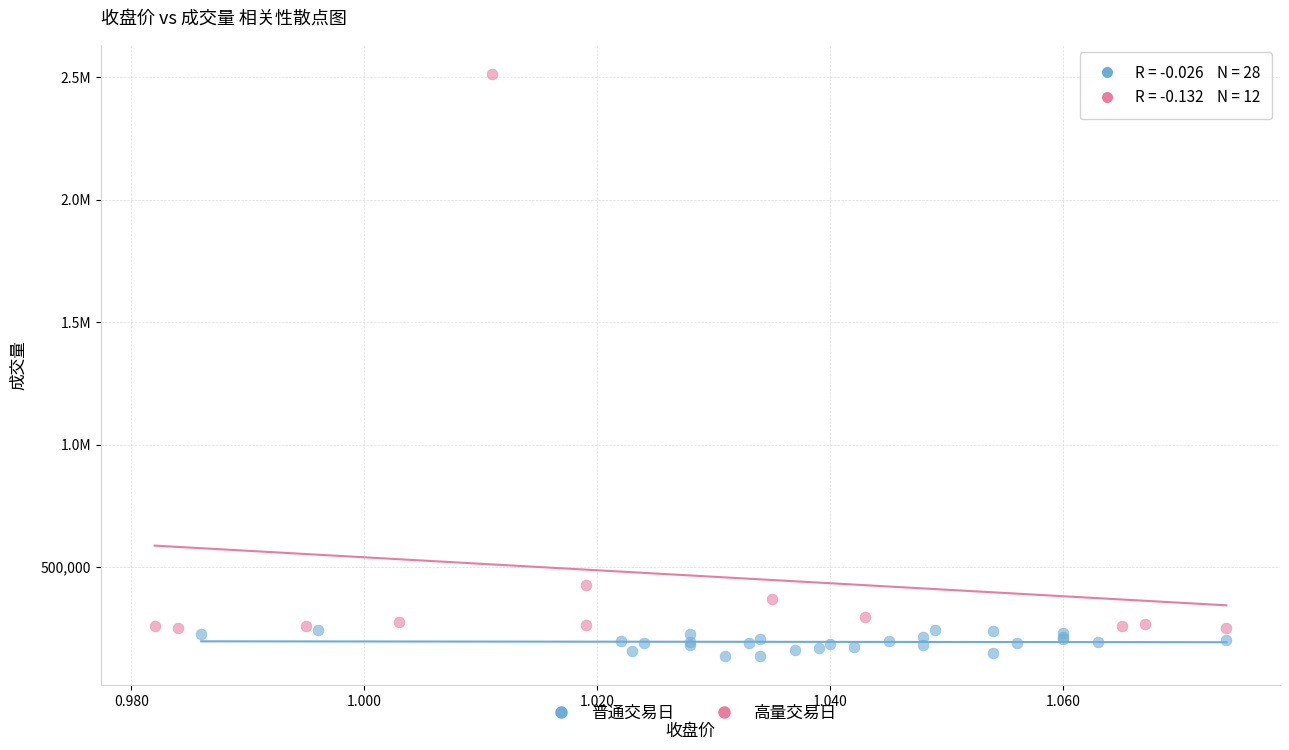

What are all the series names shown in the legend?

普通交易日, 高量交易日